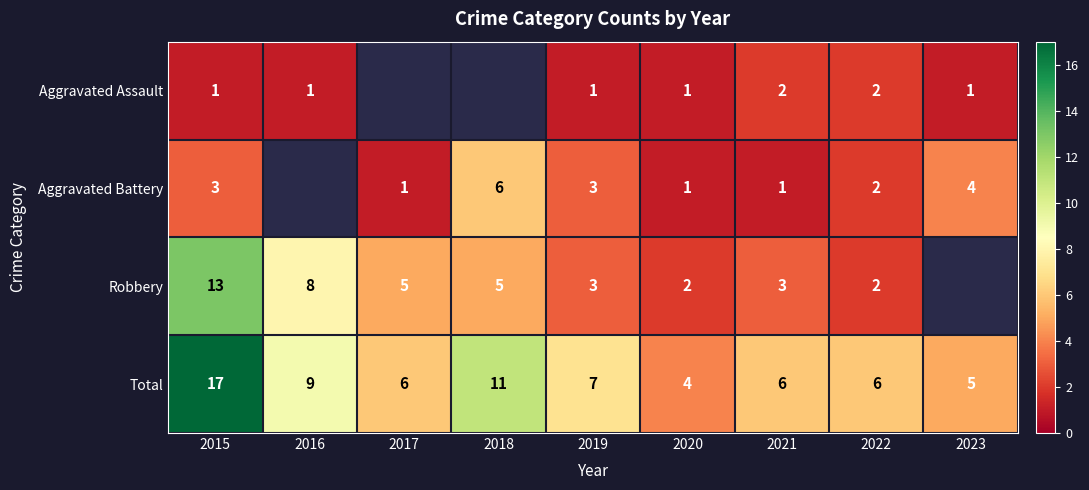

What is the highest value of the Total series?

17